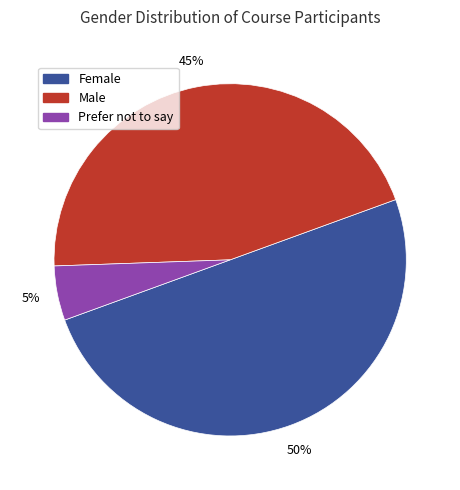

To the nearest percent, what is the average slice percentage?

33%